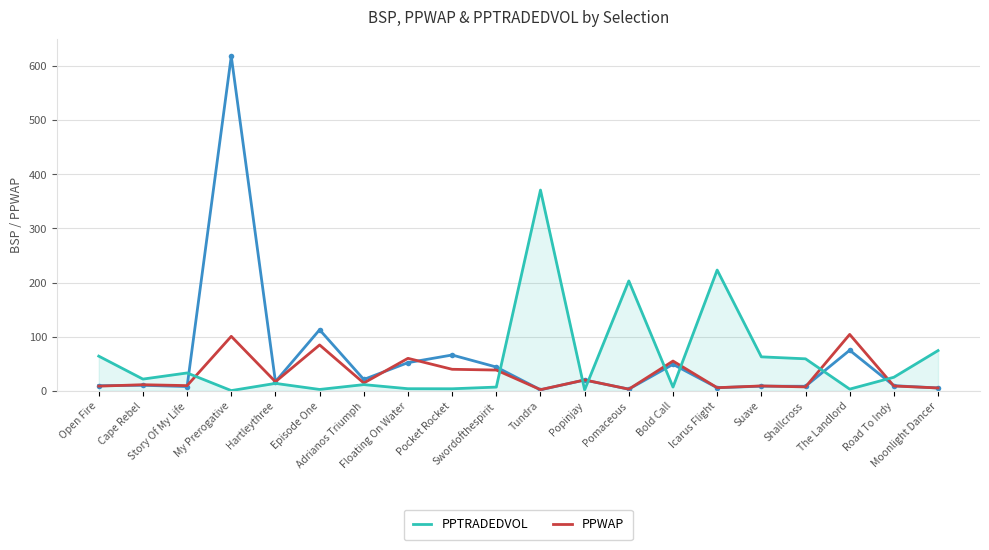

What is the maximum value shown in the chart?

618.3